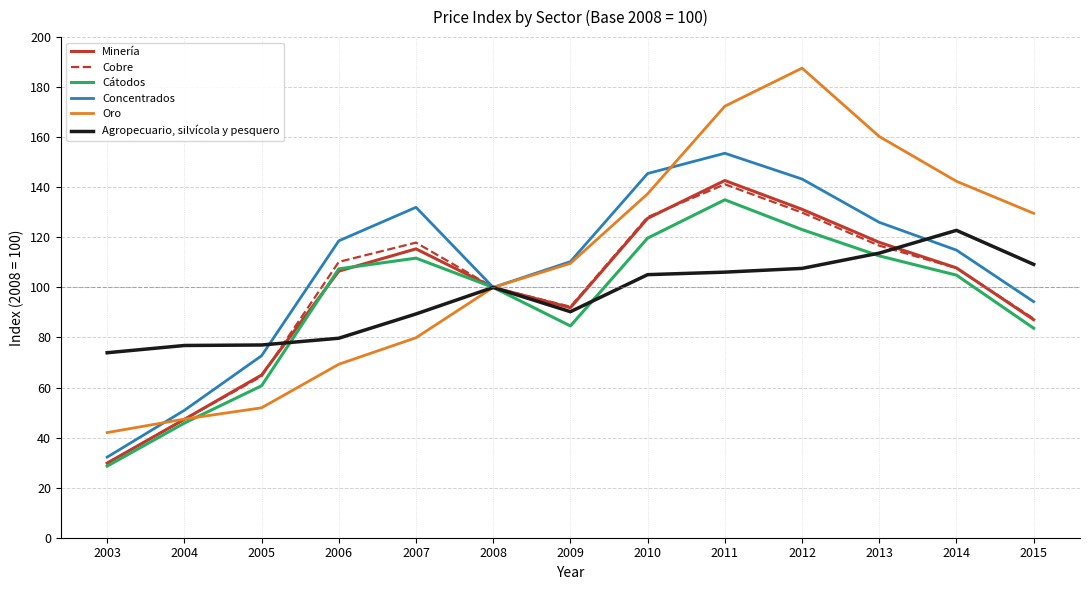

After their last crossing, which series has the higher values: Agropecuario, silvícola y pesquero or Cobre?

Agropecuario, silvícola y pesquero